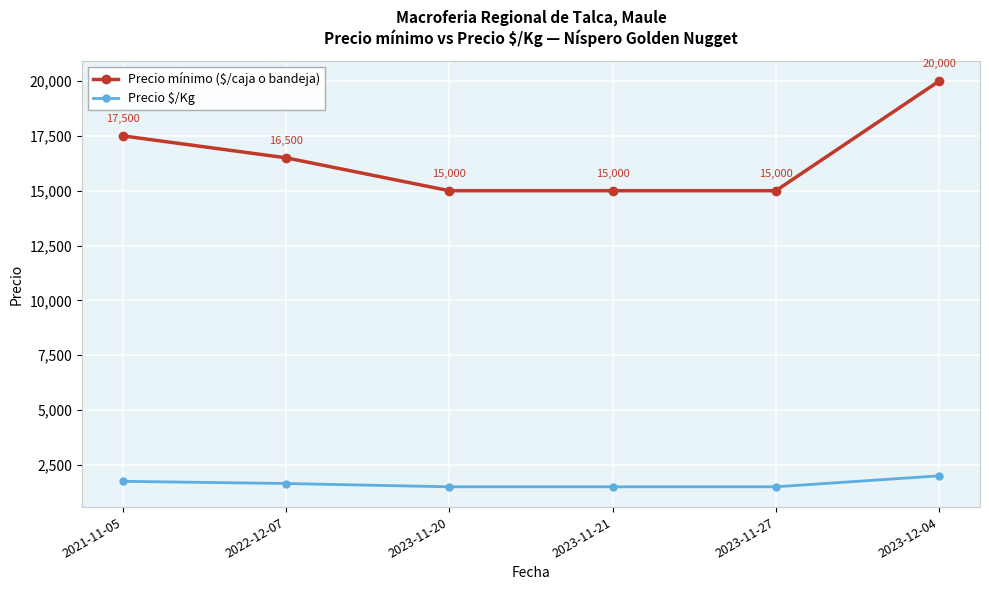

How many lines are shown in the chart?

2